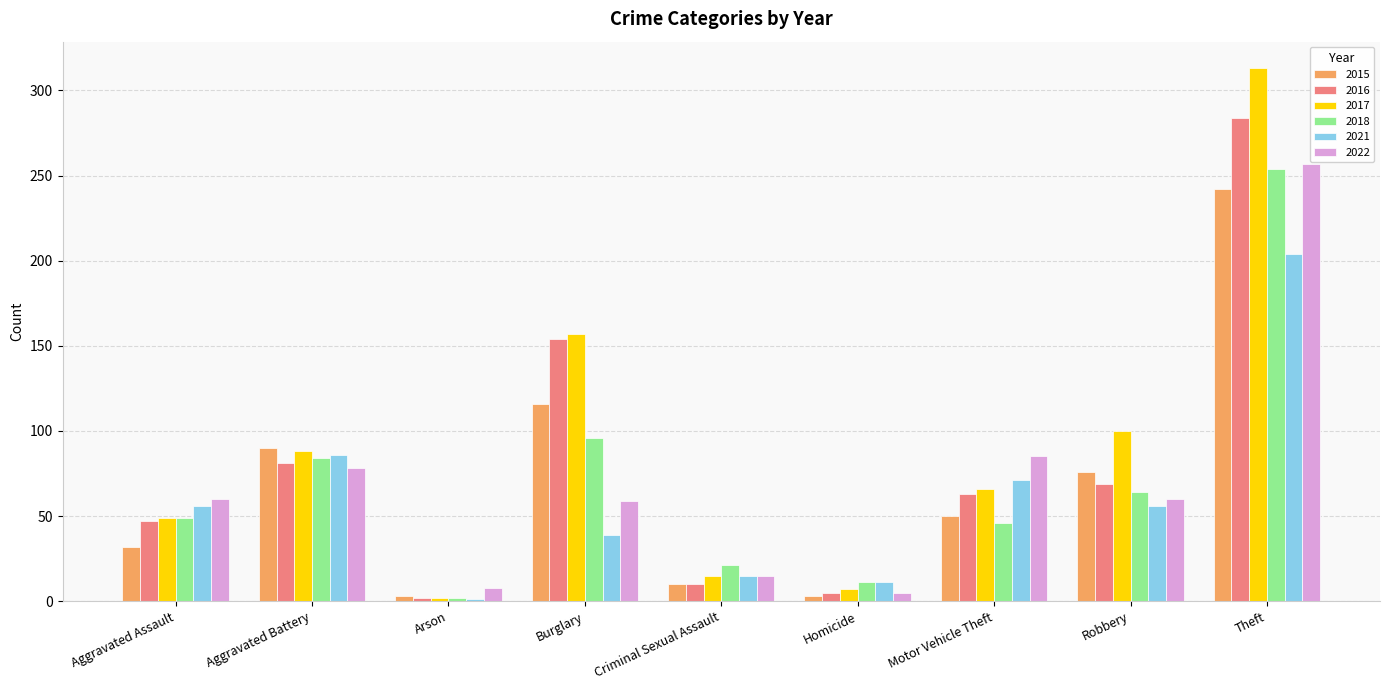

At which category does the chart reach its peak across all series?

Theft